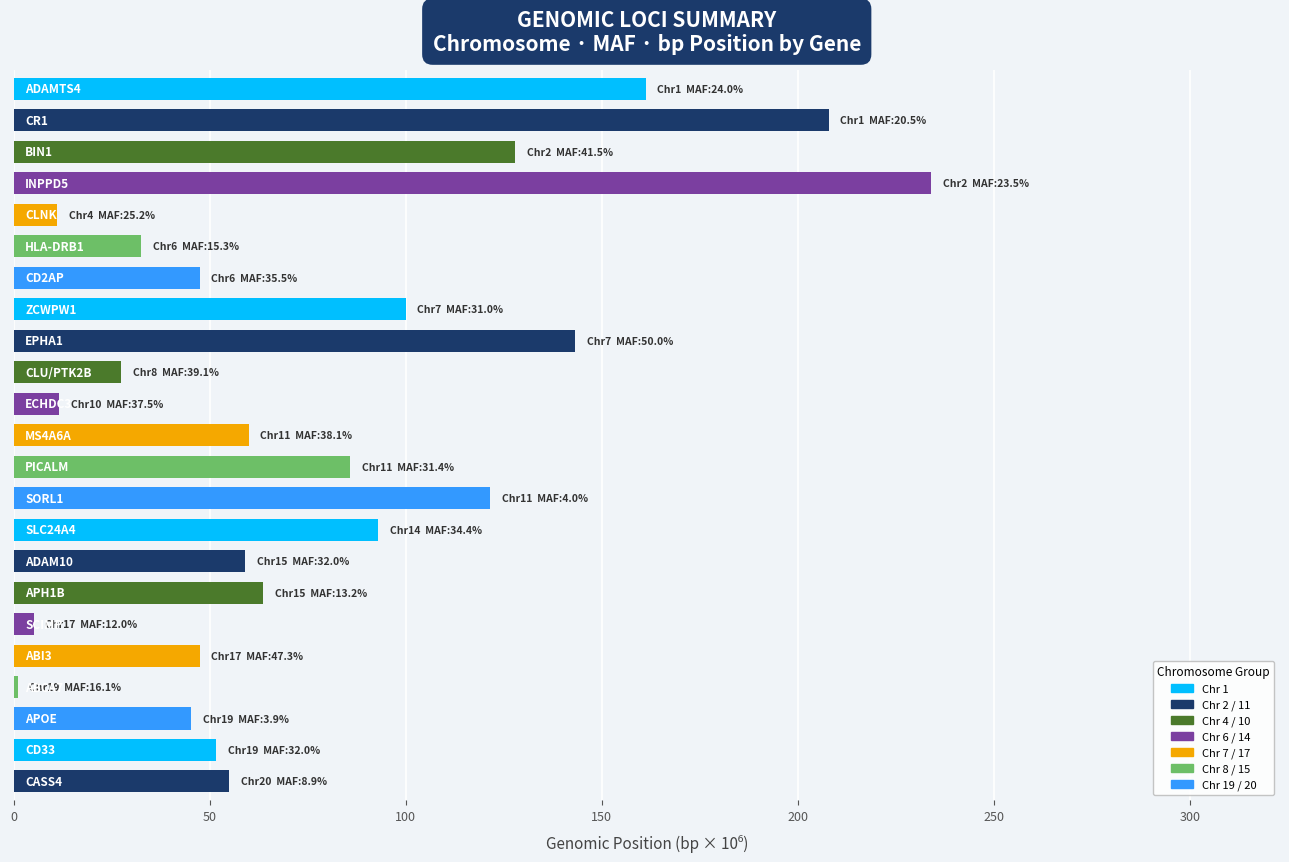

What is the value of the 12th bar from the top?

60.0